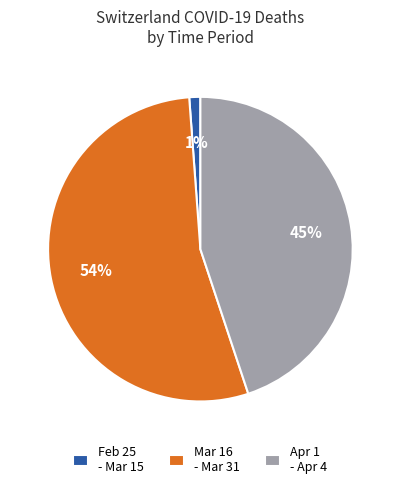

Do Mar 16 - Mar 31 and Feb 25 - Mar 15 together represent more than half of the pie?

Yes